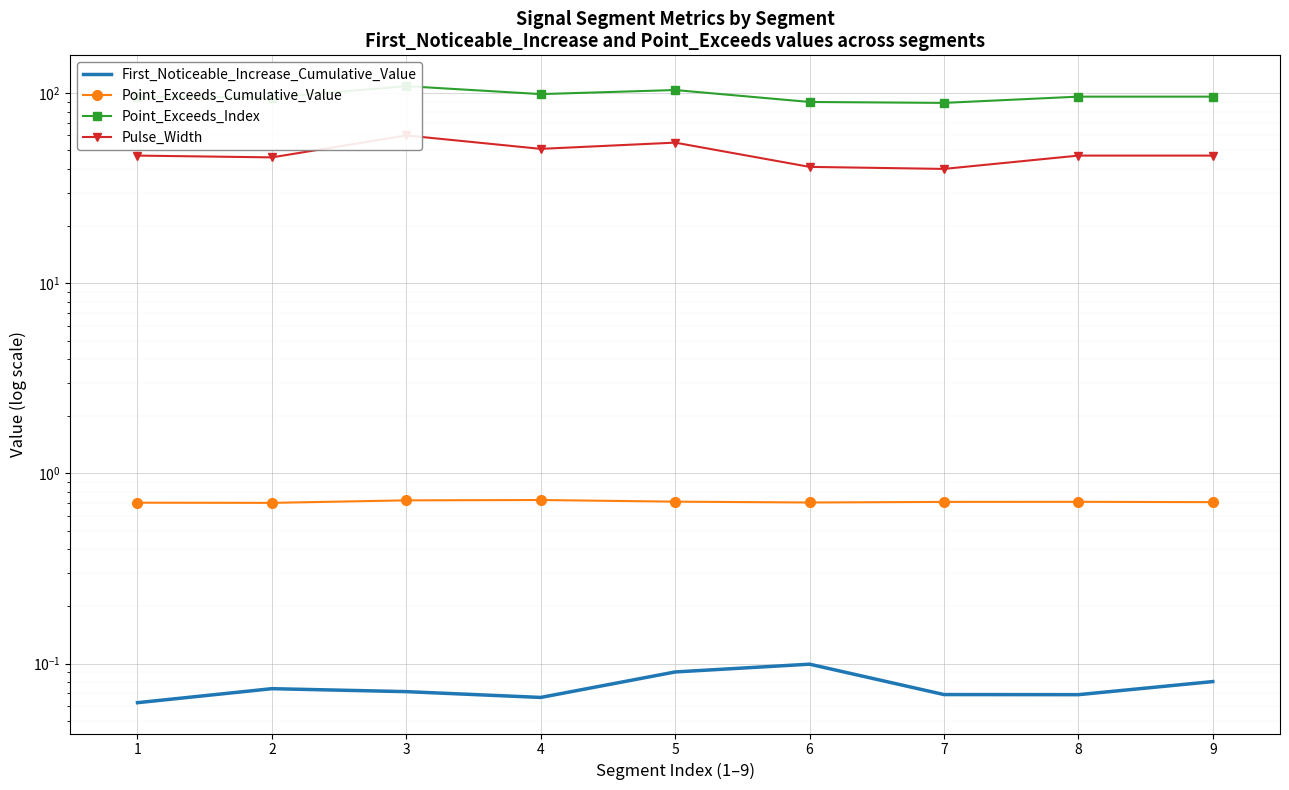

What is the approximate value of Point_Exceeds_Index at 9?

96.0